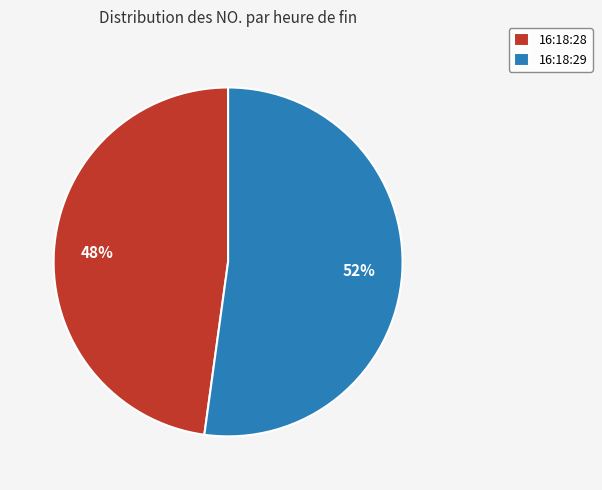

Between 16:18:28 and 16:18:29, which is larger?

16:18:29